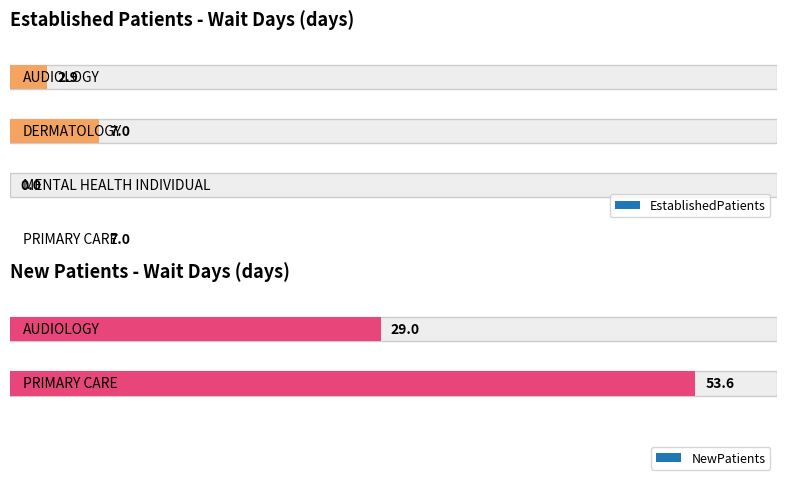

At which label is the value closest to 3?

AUDIOLOGY